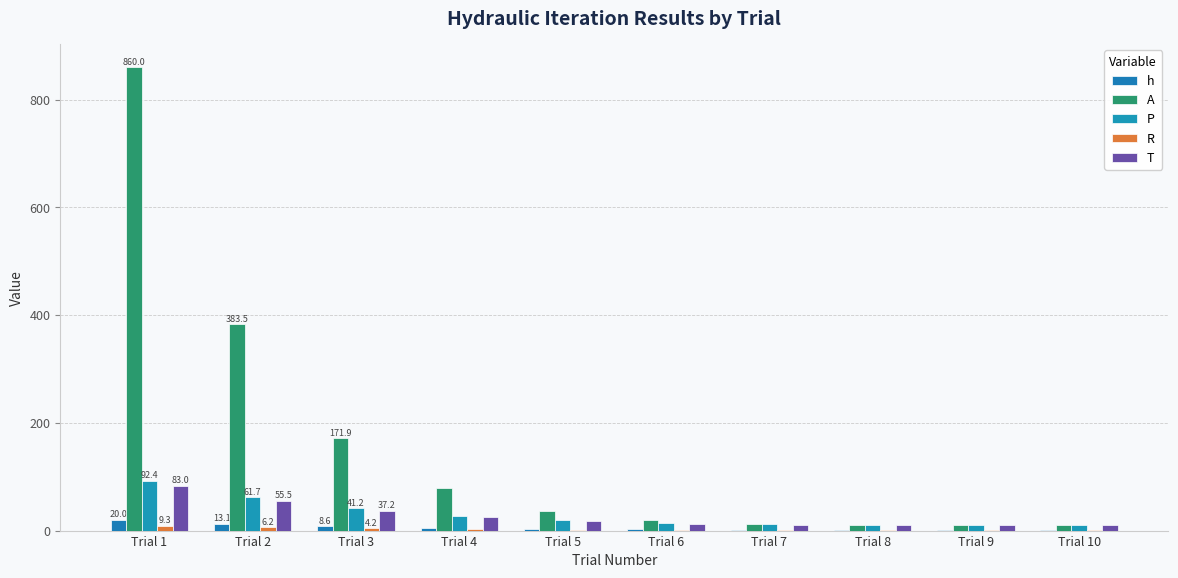

Which category has the highest value across all series?

Trial 1